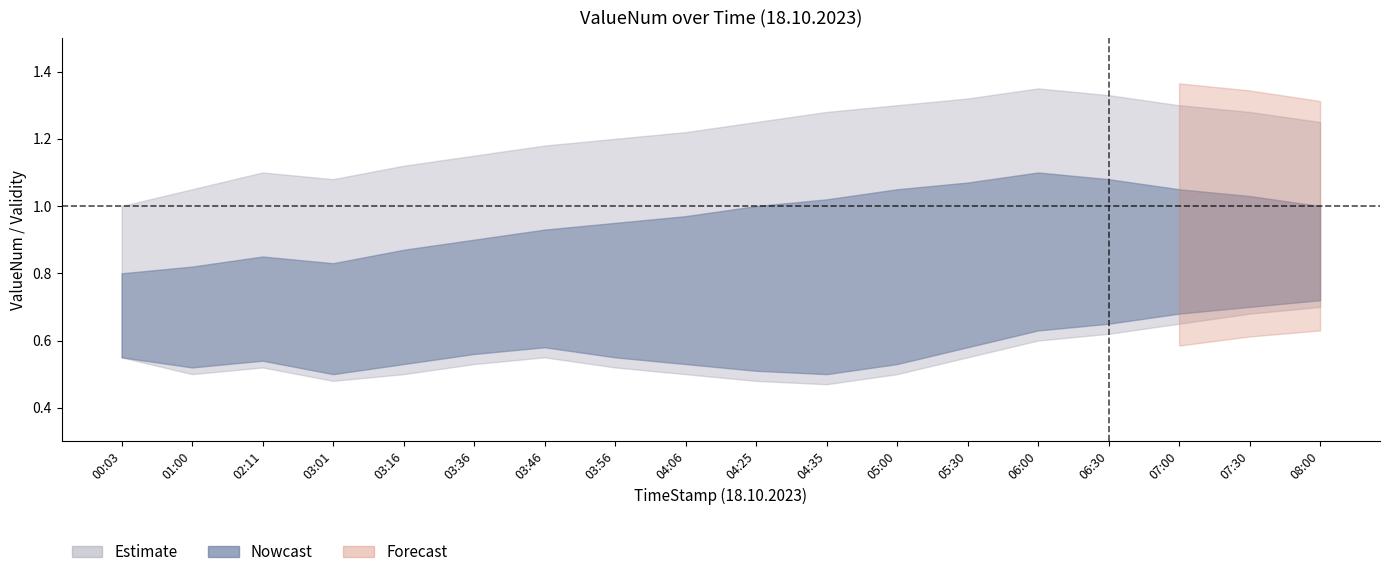

Is the value of Estimate_upper at 05:00 greater than the value of Nowcast_upper at 03:56?

Yes